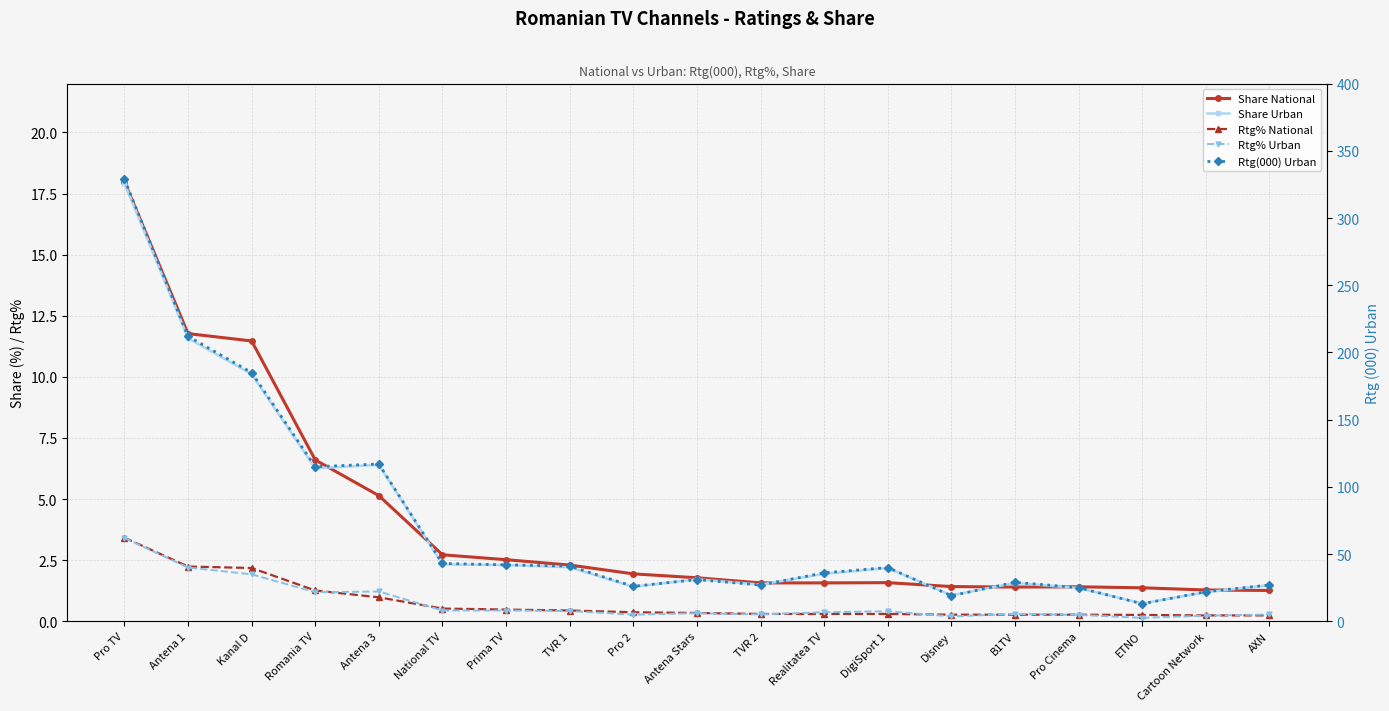

What is the spread (max minus min) of values at TVR 2?

26.7